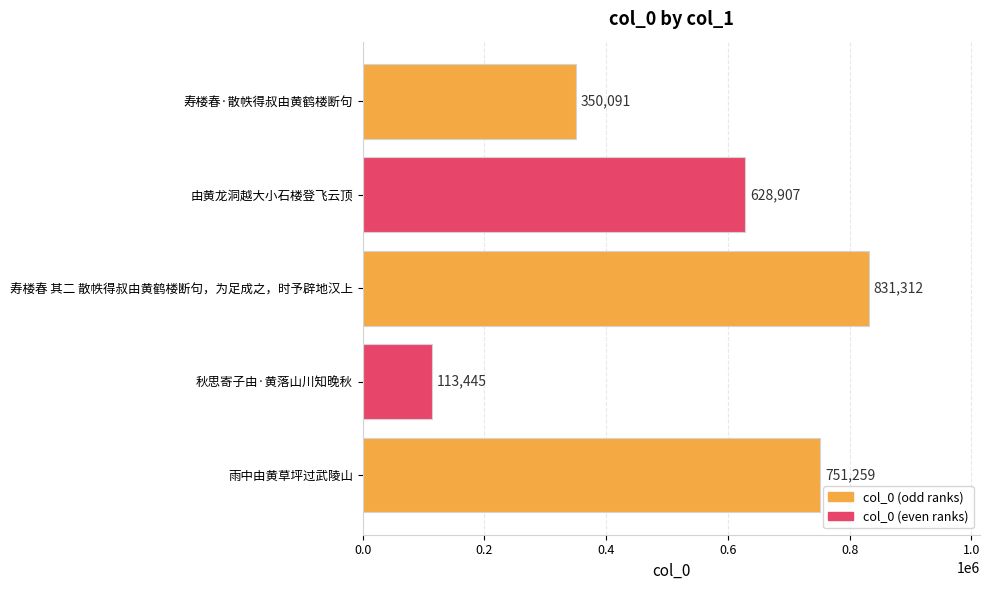

Reading bottom to top, list all the values displayed in this chart.

751259	113445	831312	628907	350091